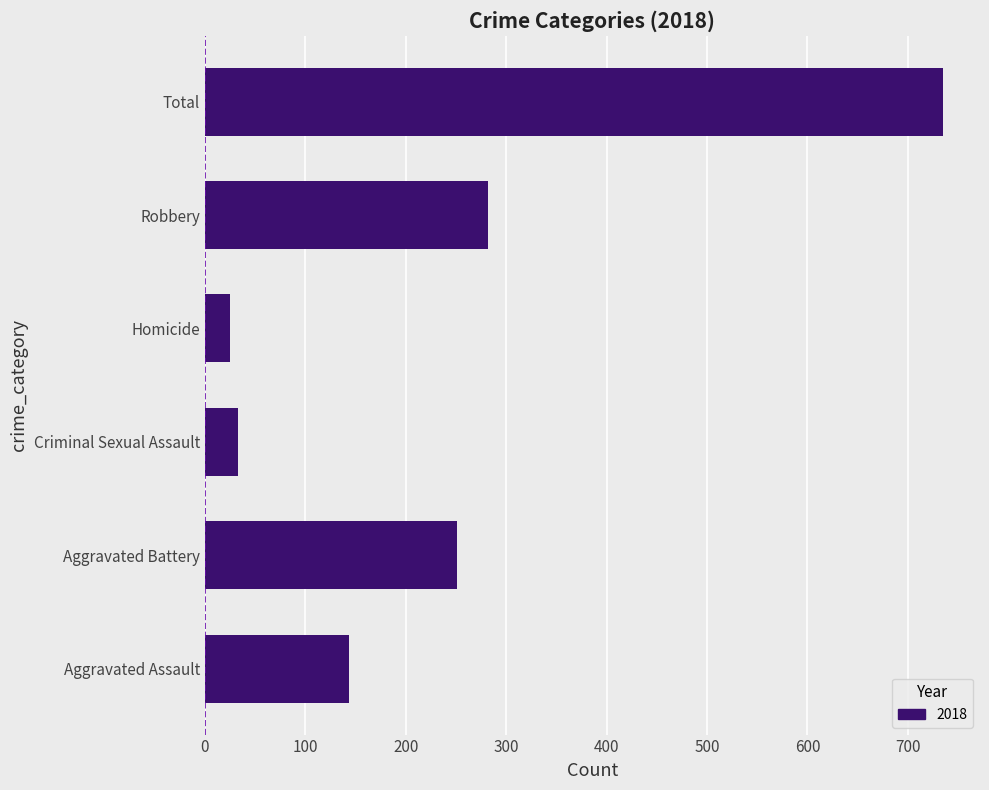

Are the bars horizontal?

Yes